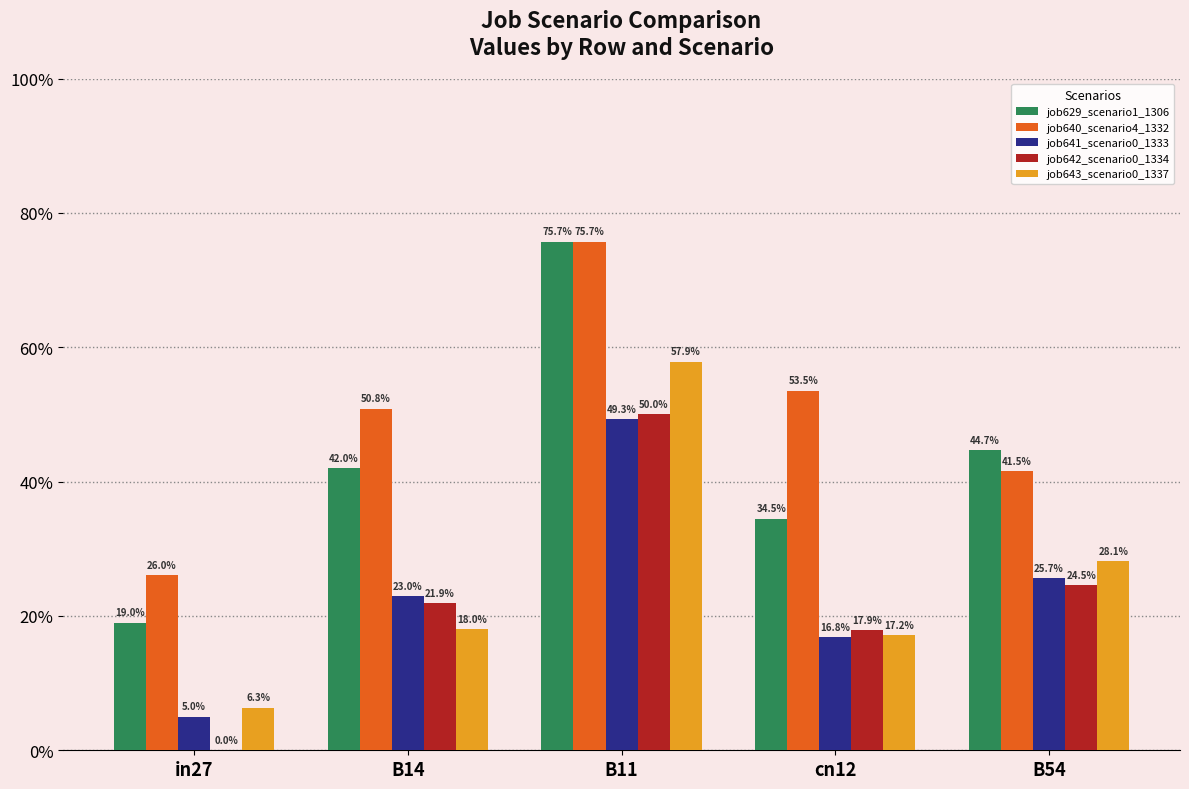

What is the sum of all job640_scenario4_1332 values?

2.5